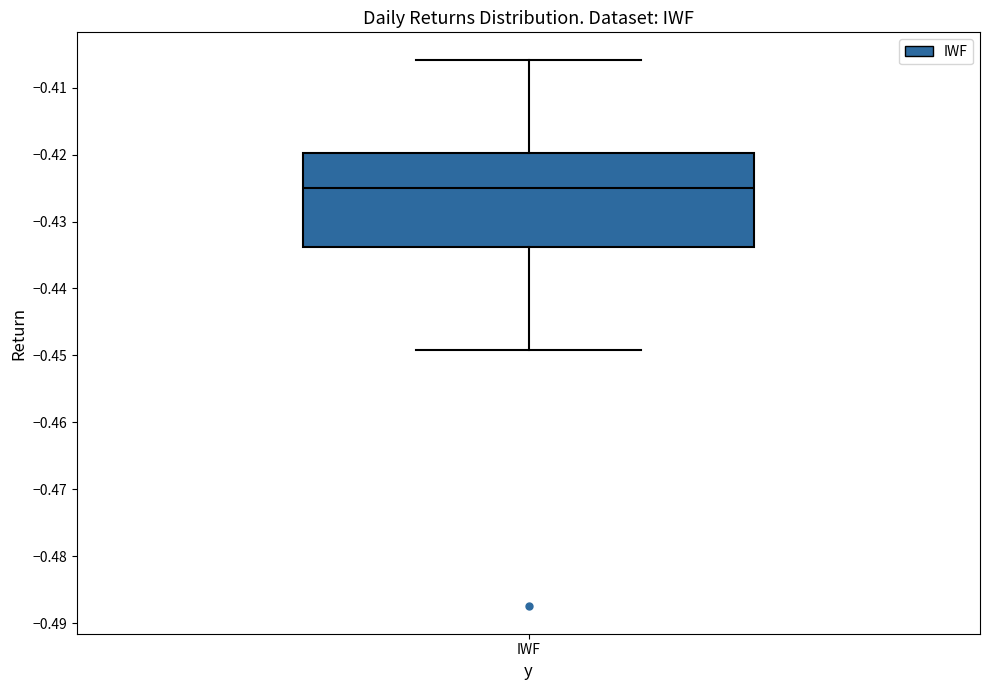

Where does the upper whisker of the box for IWF end on the y-axis? The values are not printed on the chart, so give them approximately, as read against the axis.

-0.406